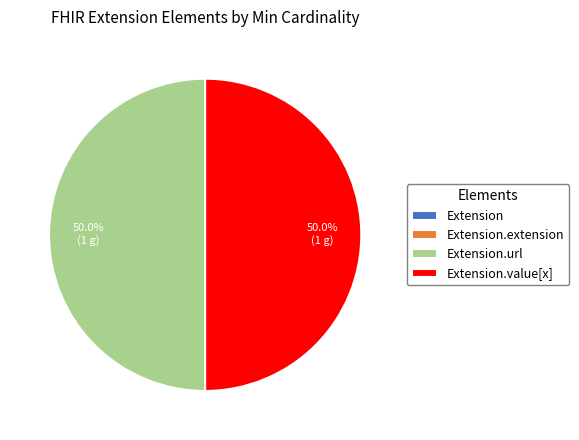

Count the number of slices in the pie.

4